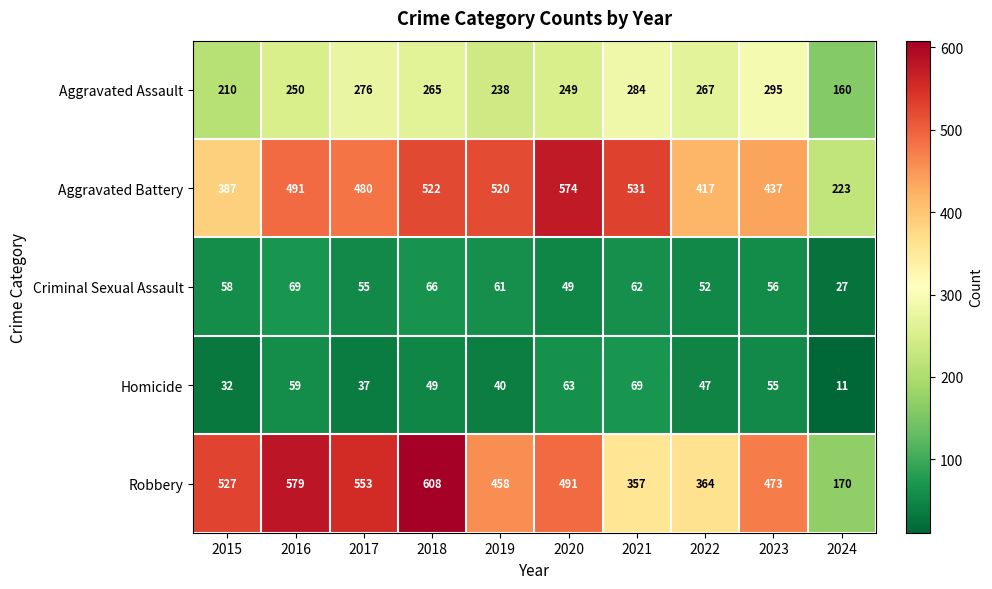

Rank the series at 2018 from highest to lowest value.

Robbery, Aggravated Battery, Aggravated Assault, Criminal Sexual Assault, Homicide